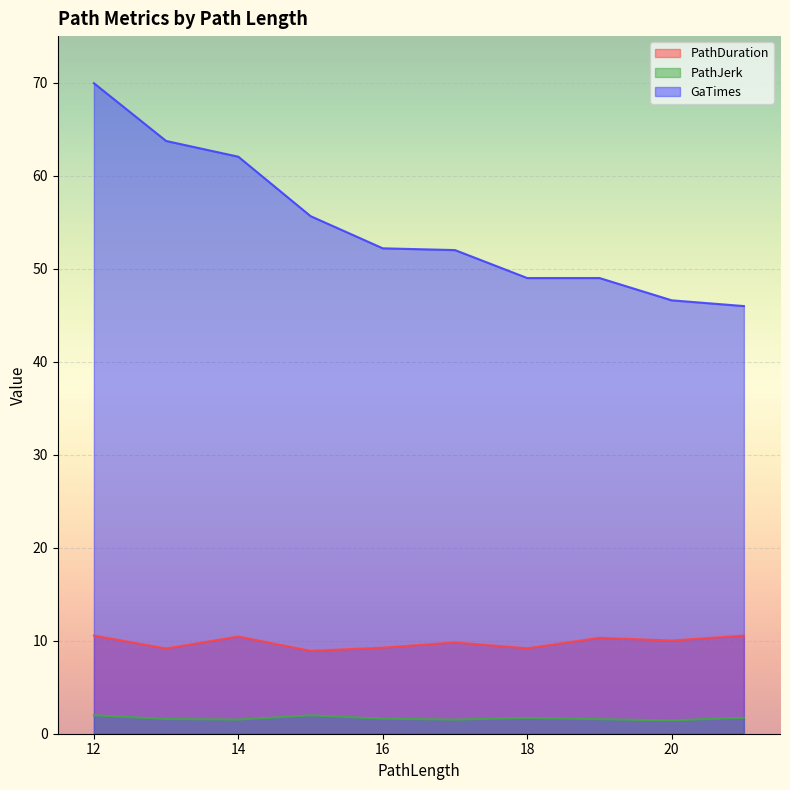

What is the label of the 38th point from the right?

15